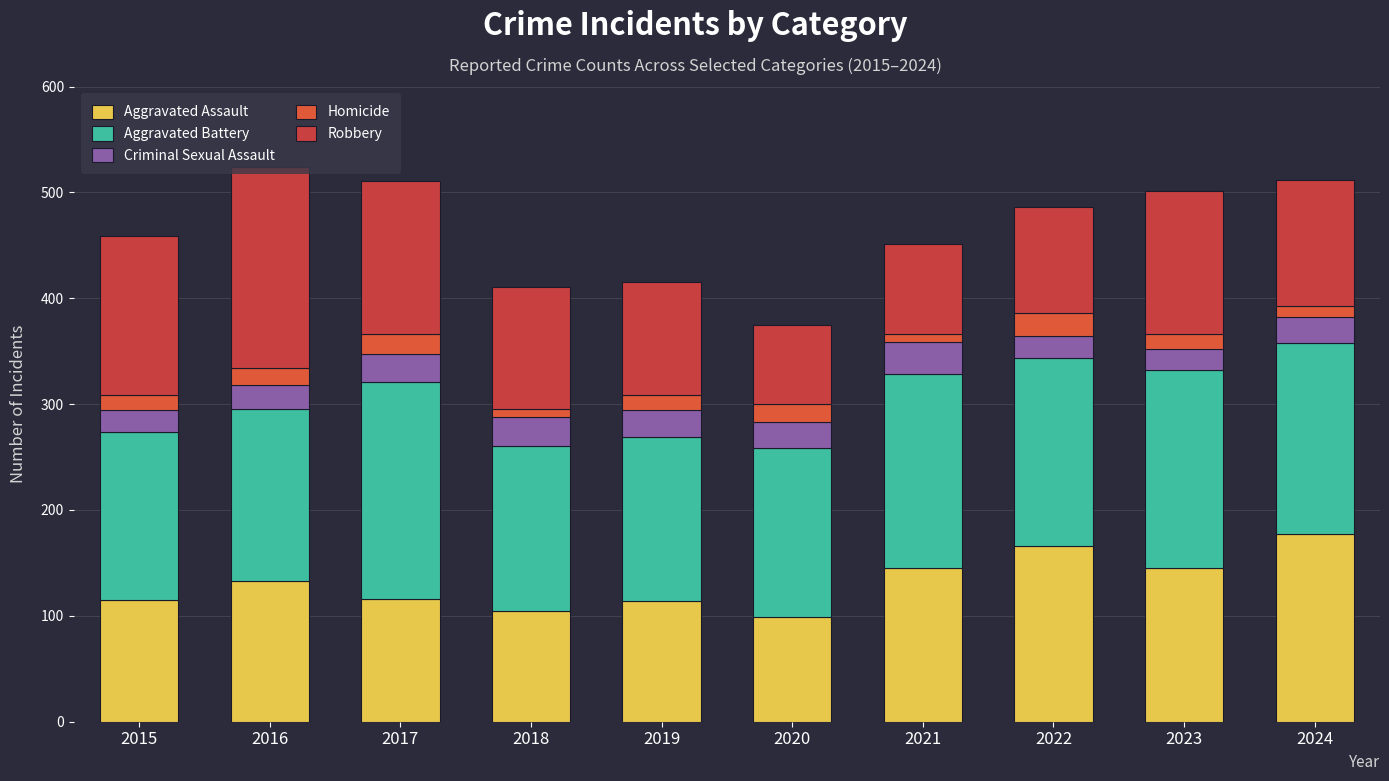

How many series are shown in this chart?

5